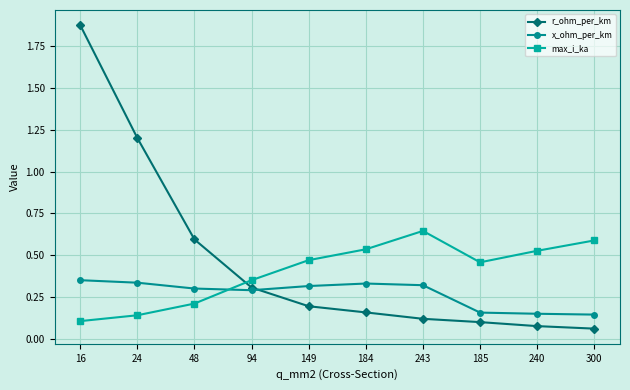

List the series in order of their overall mean, highest first.

r_ohm_per_km, max_i_ka, x_ohm_per_km